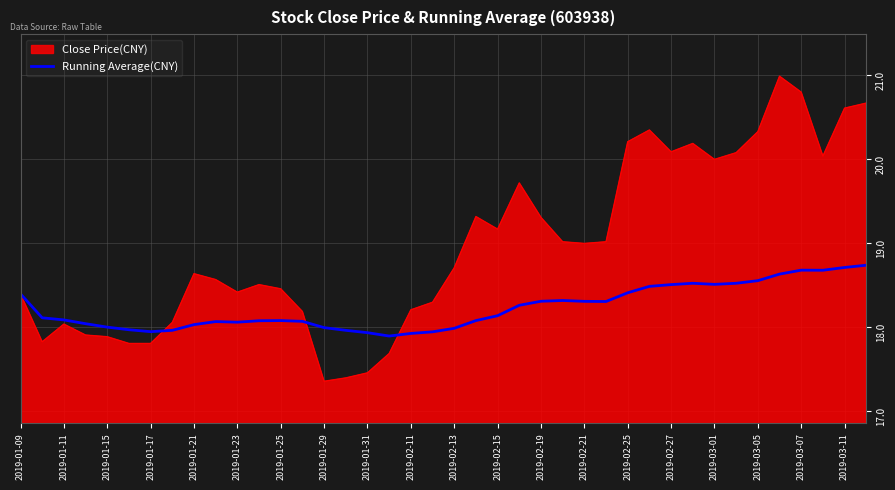

What is the minimum value for Running Average(CNY)?

17.9